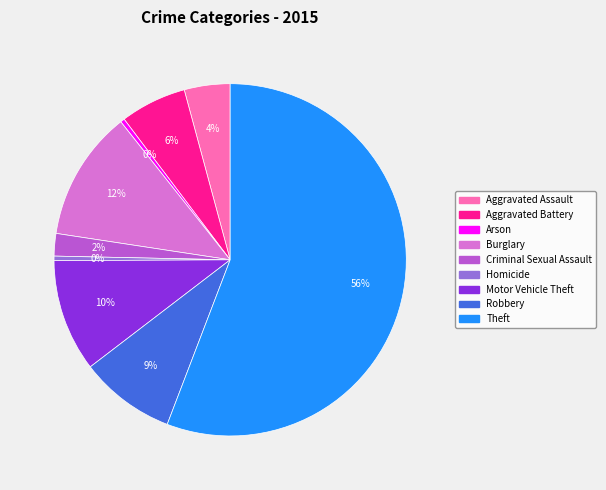

To the nearest percent, what is the combined percentage of Motor Vehicle Theft and Burglary?

22%